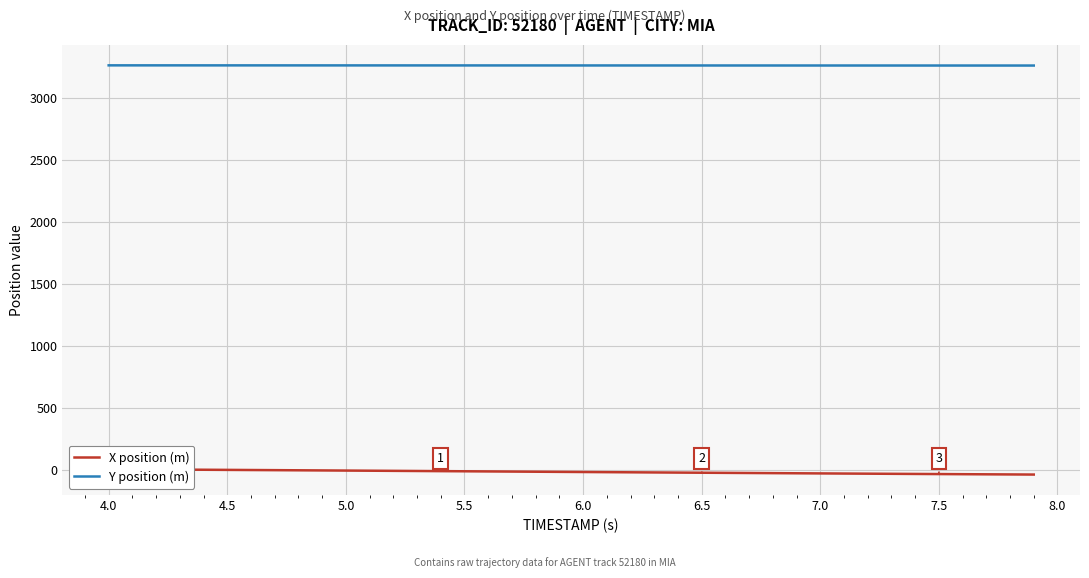

Which series has the largest range (max minus min)?

X position (m)